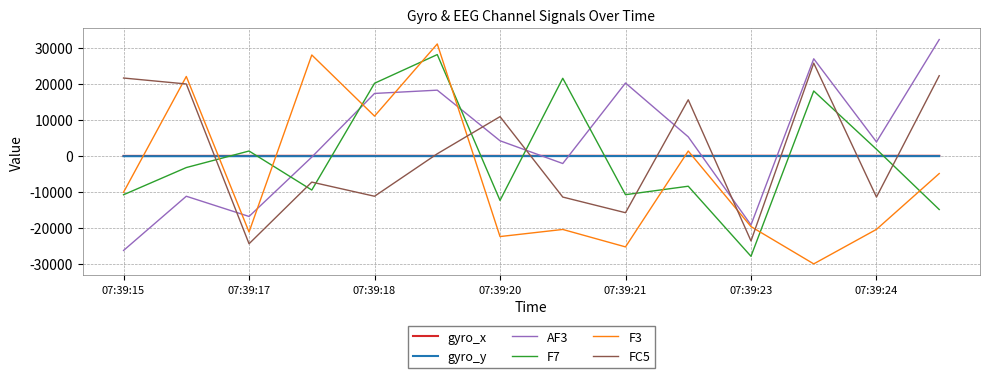

After their last crossing, which series has the higher values: FC5 or F7?

FC5